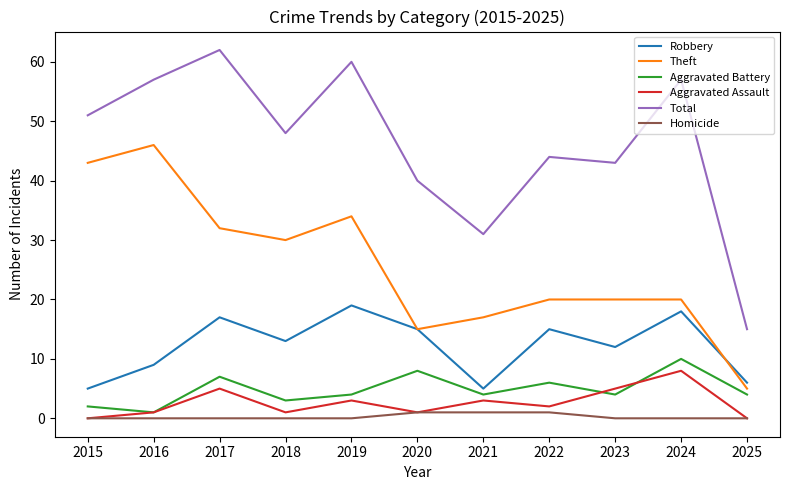

At how many categories does at least one series exceed 3?

11